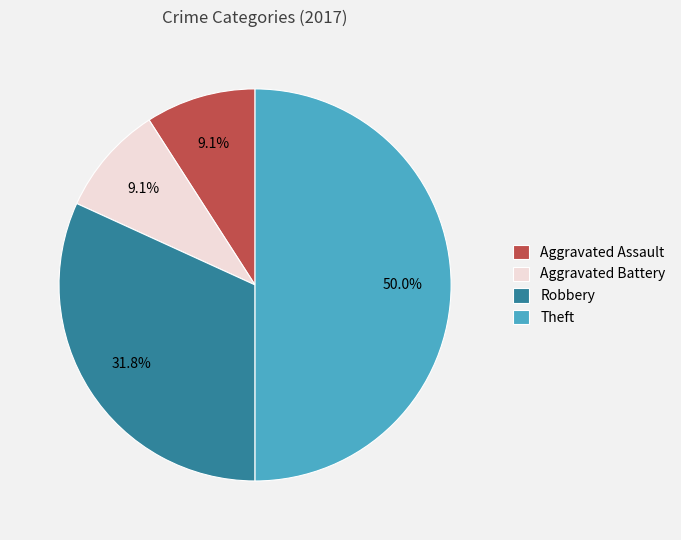

Which slice is the largest?

Theft